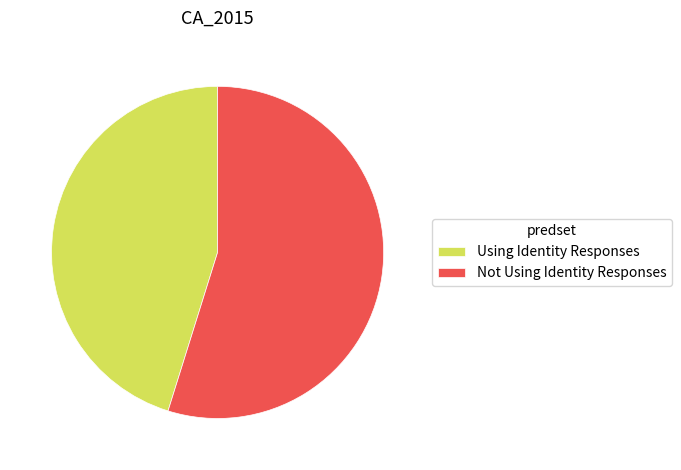

Combined, do Using Identity Responses and Not Using Identity Responses account for over 50%?

Yes